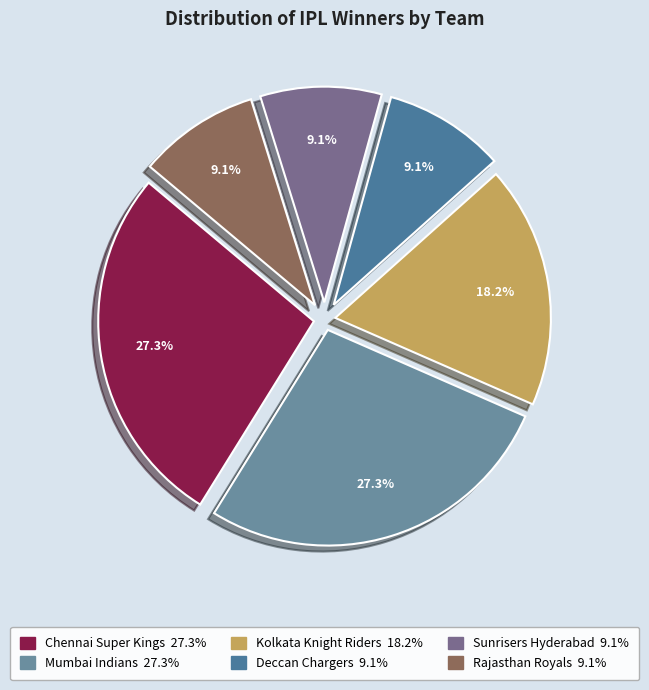

Which category has the biggest portion of the pie?

Chennai Super Kings